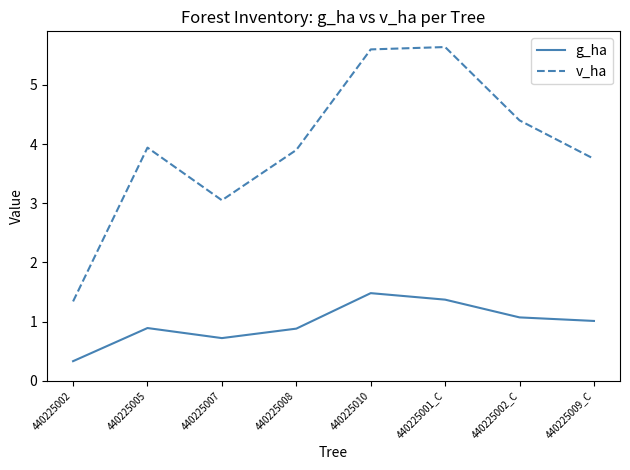

At 440225002_C, list the series in order from largest to smallest.

v_ha, g_ha